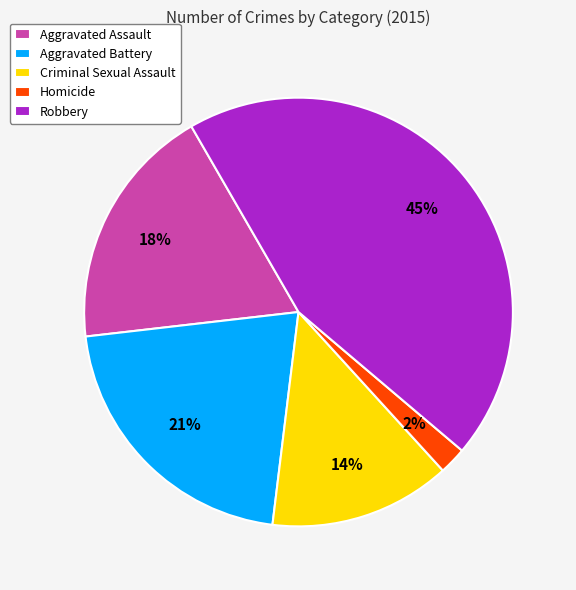

Which has a higher value, Robbery or Criminal Sexual Assault?

Robbery